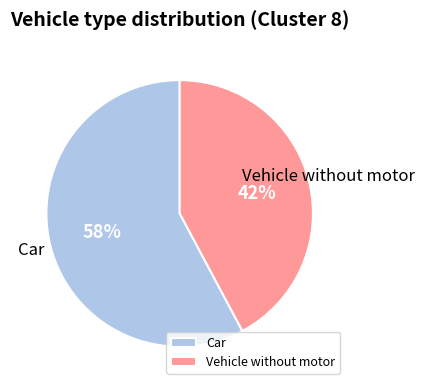

Is there a majority slice in this chart?

Yes